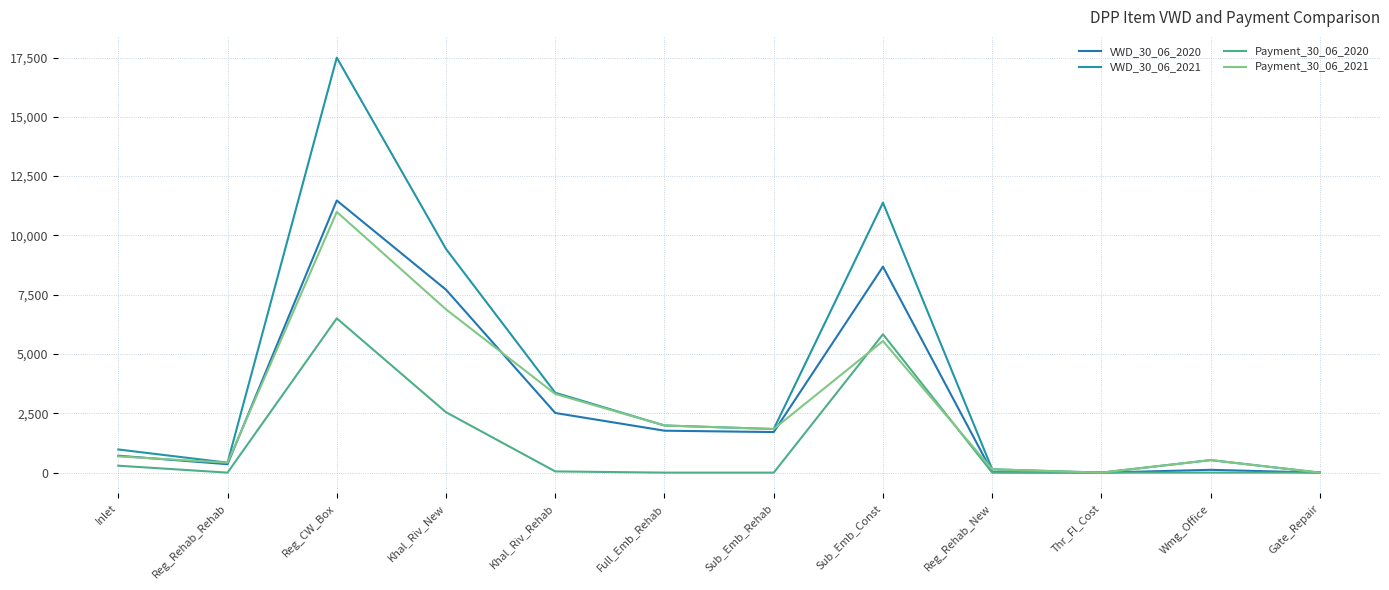

List the labels in order of VWD_30_06_2020 value, largest first.

Reg_CW_Box, Sub_Emb_Const, Khal_Riv_New, Khal_Riv_Rehab, Full_Emb_Rehab, Sub_Emb_Rehab, Inlet, Reg_Rehab_Rehab, Wmg_Office, Reg_Rehab_New, Thr_Fl_Cost, Gate_Repair